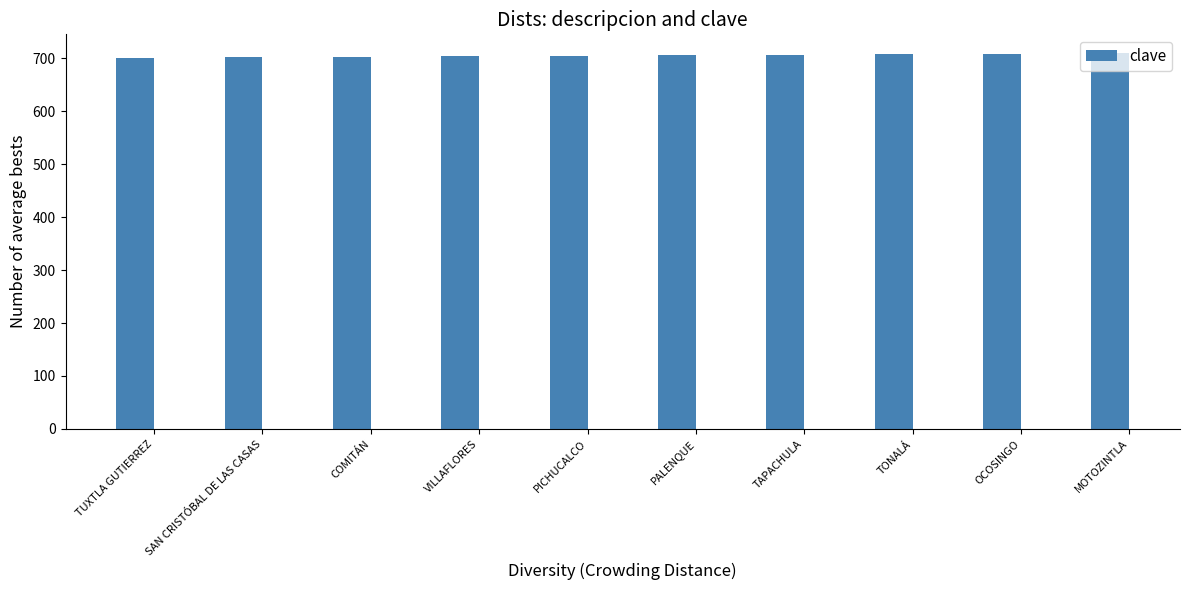

How many values are below 706?

5